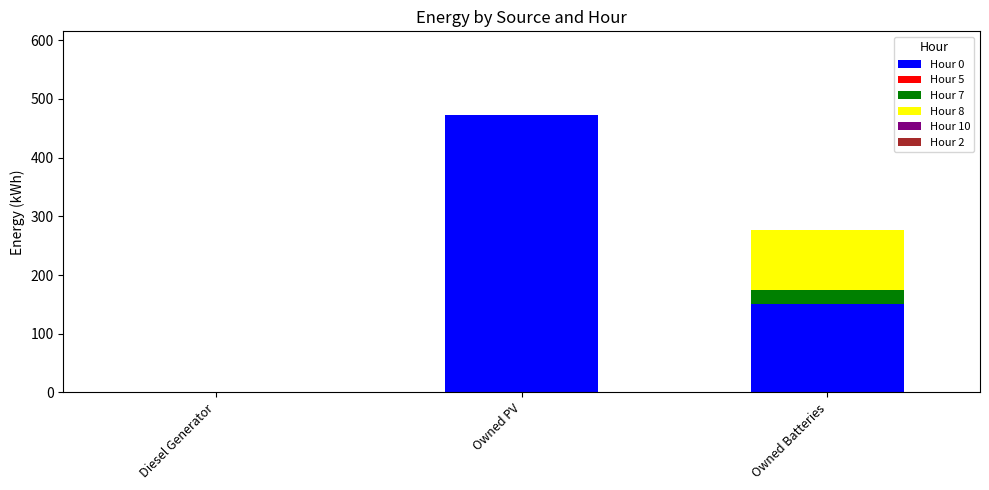

Reading left to right, list the values for the Hour 0 series.

Diesel Generator=0	Owned PV=473	Owned Batteries=151